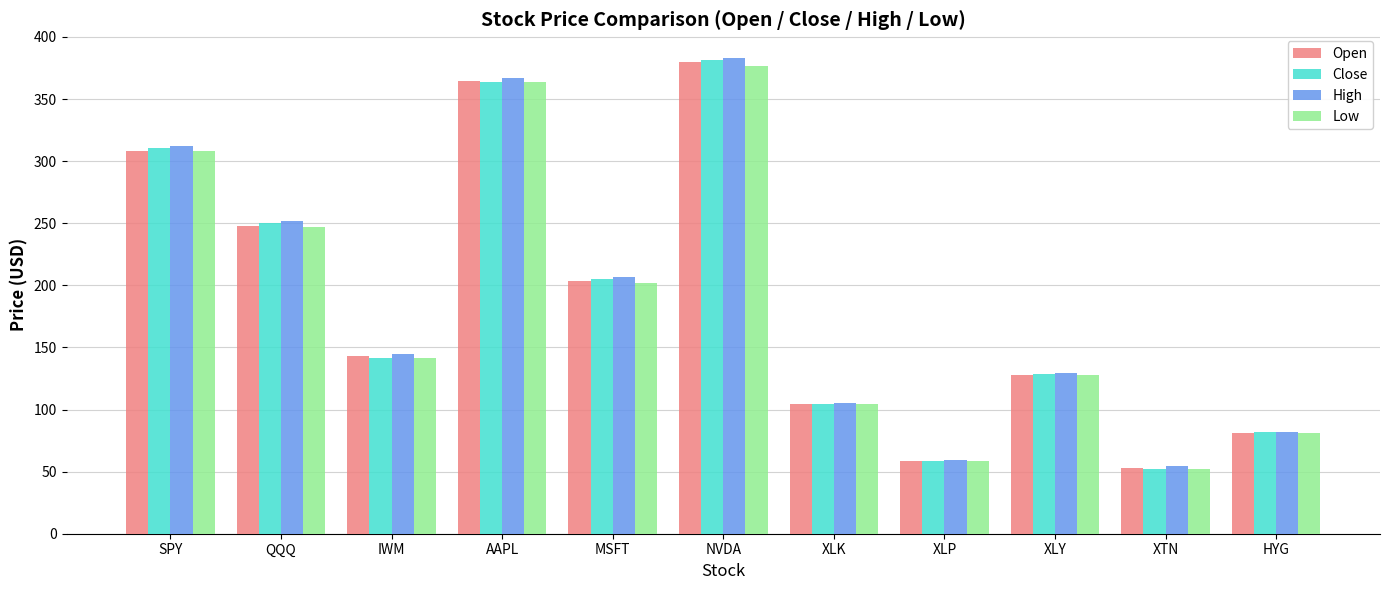

Which category has the highest value across all series?

NVDA